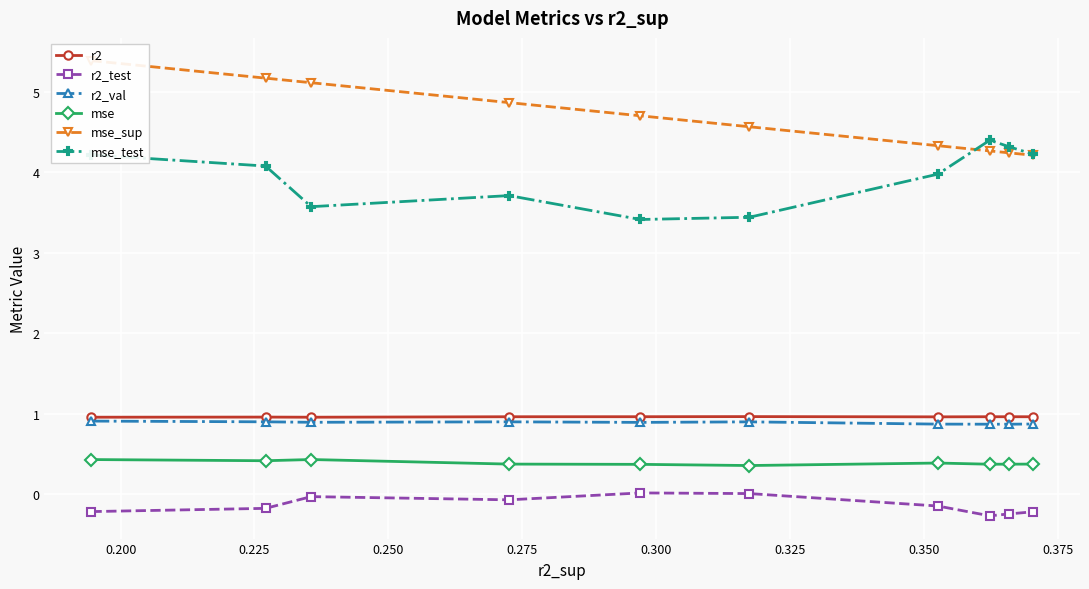

What is the highest value of the mse_test series?

4.4